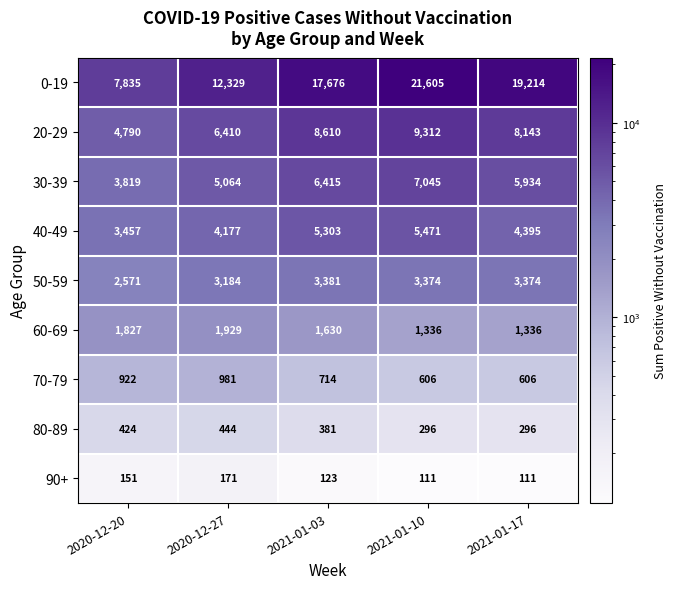

What is the average value of the 80-89 series?

368